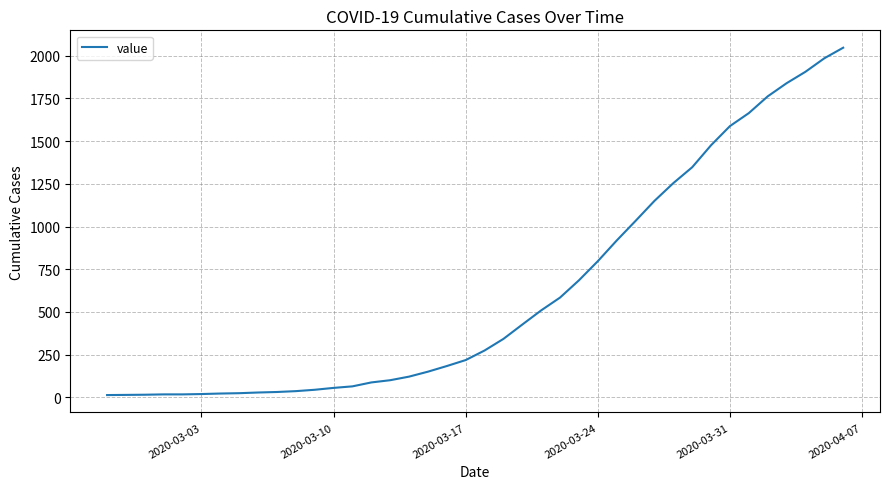

What is the difference between the maximum and minimum values?

2034